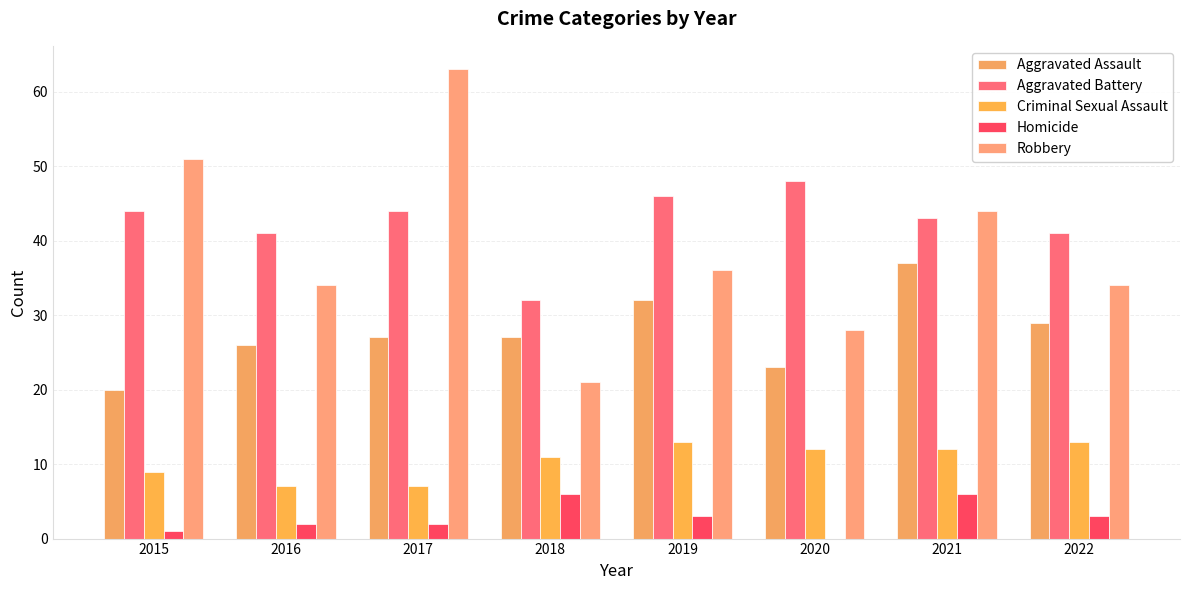

How many positive values does the Homicide series have?

7